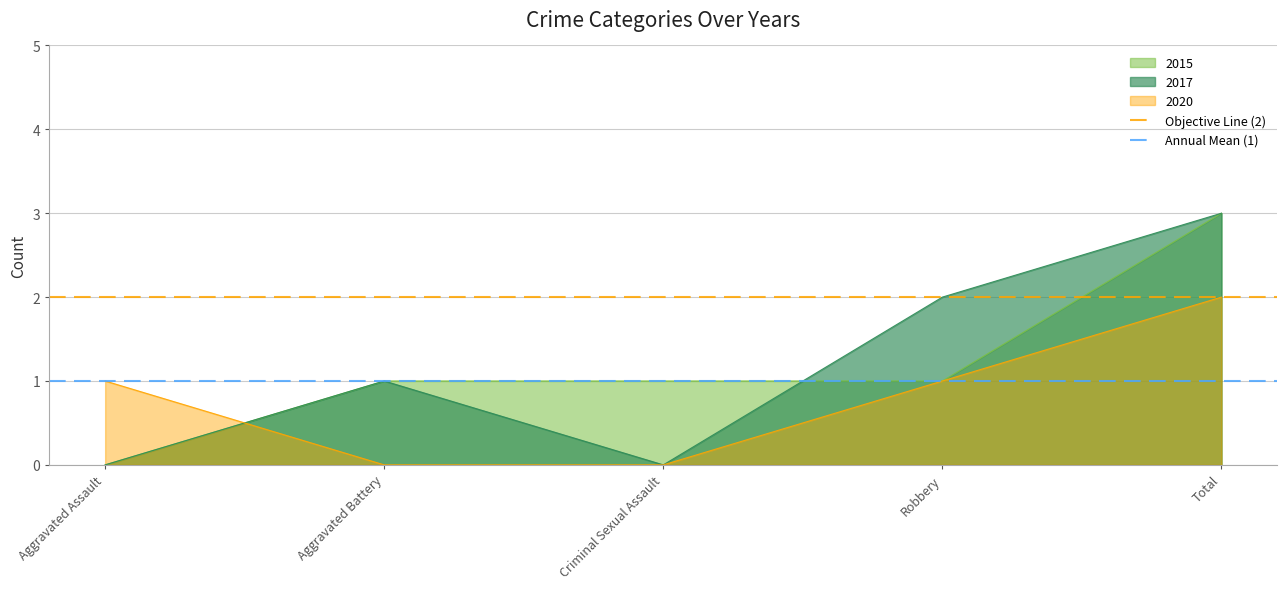

Is it true that Annual Mean (1) equals 1 at Aggravated Battery?

True